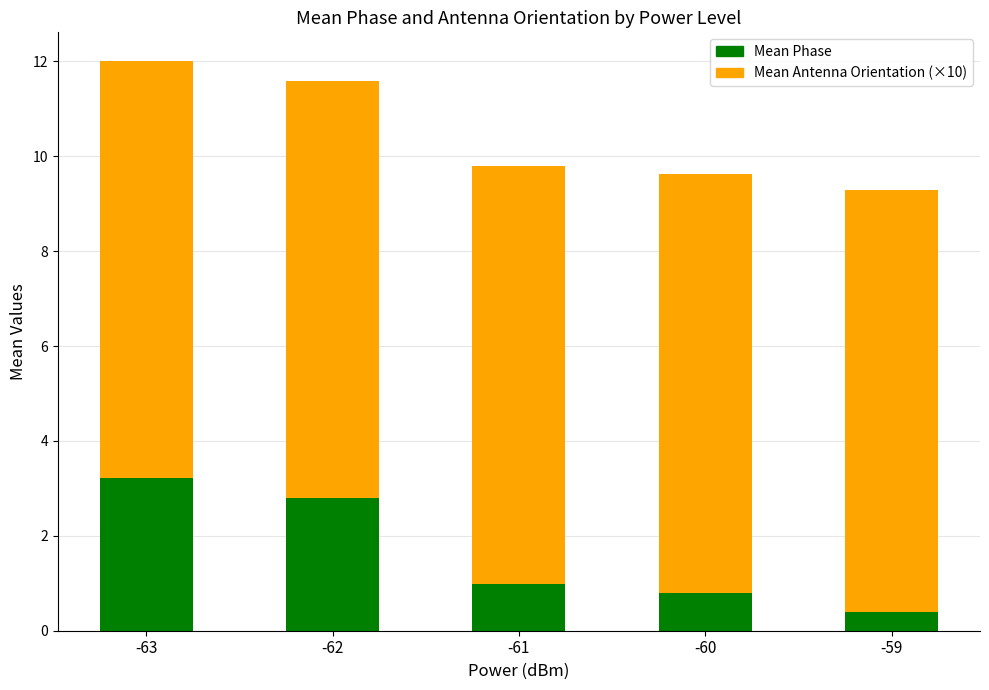

What is the sum of all Mean Phase values?

8.2